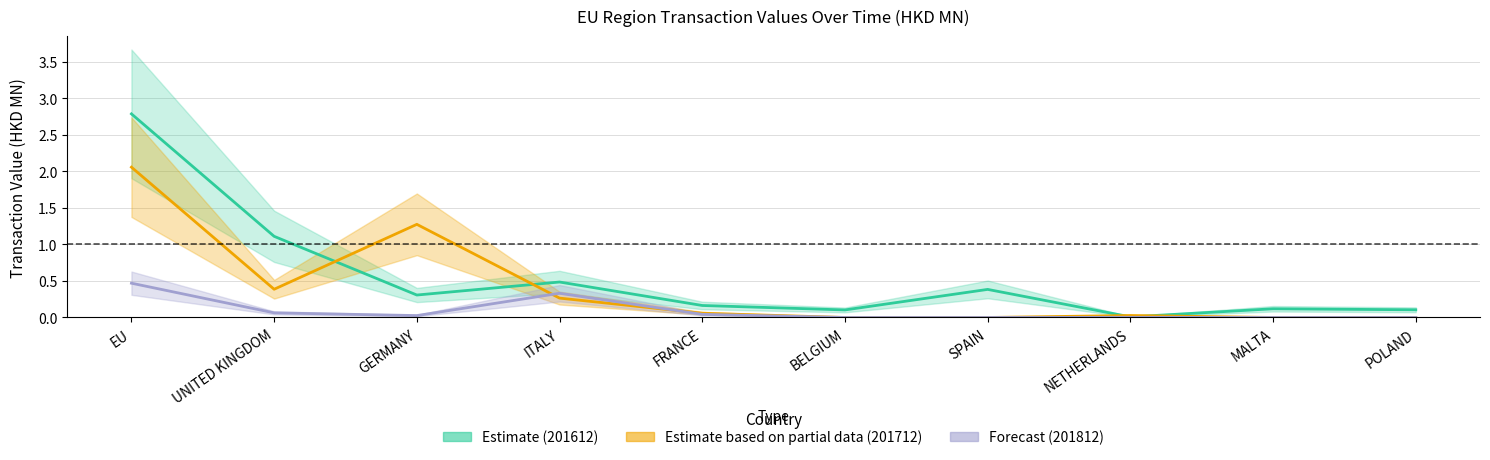

At which category does 201712 reach its first local valley?

UNITED KINGDOM